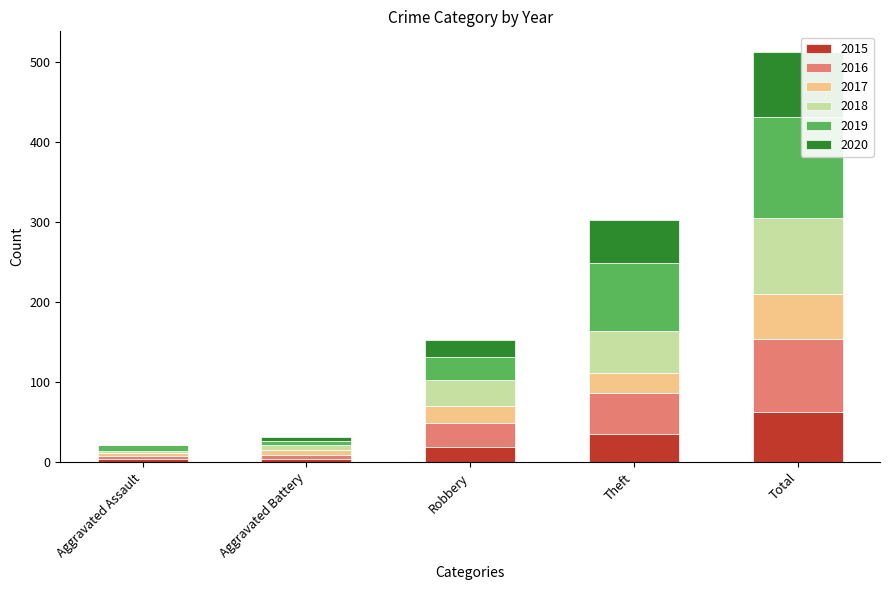

At which category is the sum across all series the highest?

Total